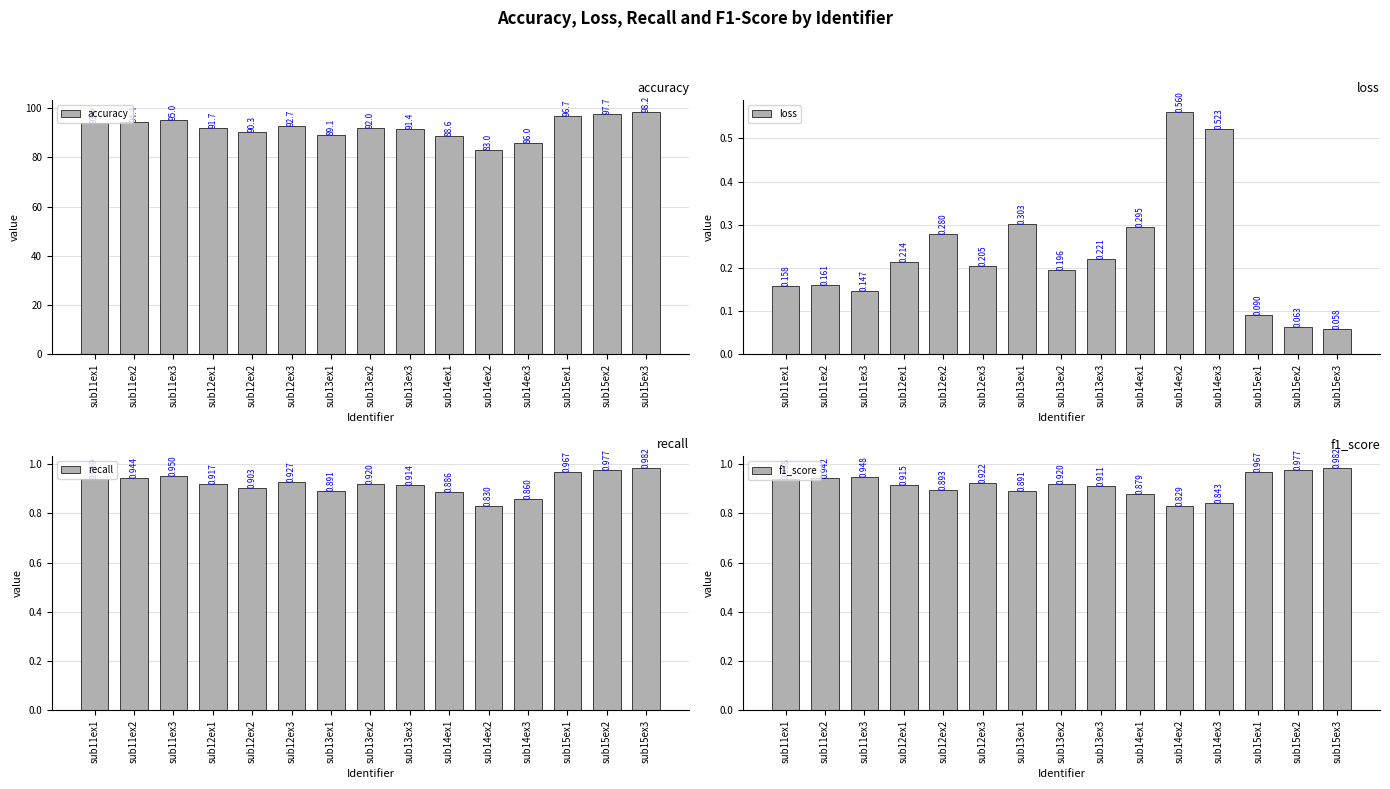

What is the label of the 12th bar from the right?

sub12ex1